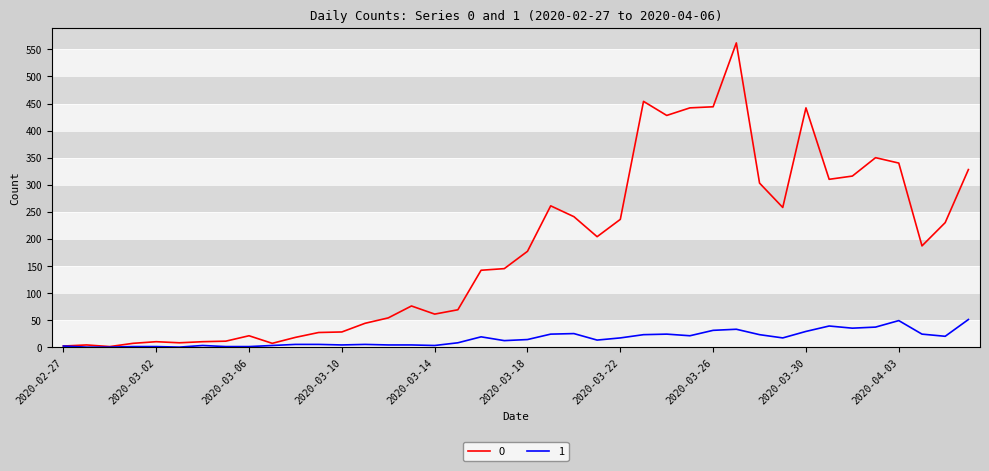

List the series in order of their overall mean, lowest first.

1, 0